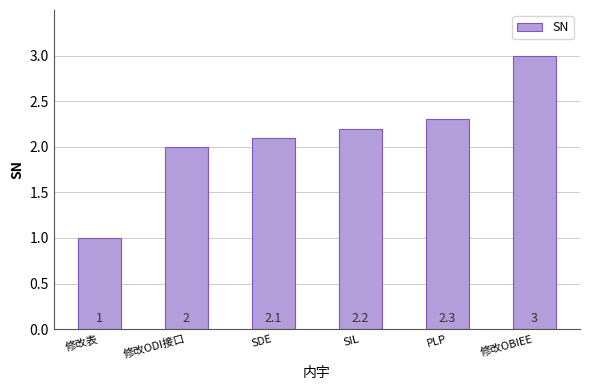

Does the chart contain any negative values?

No